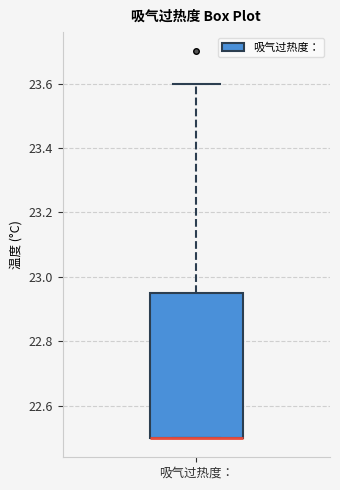

Transcribe this box plot: give where the median line is, the range the box spans, and where the two whiskers end, as read against the y-axis. The values are not printed on the chart, so give them approximately, as read against the axis.

median 22.50 (drawn on the box's lower edge), box 22.50 to 22.96, whiskers 22.50 to 23.60